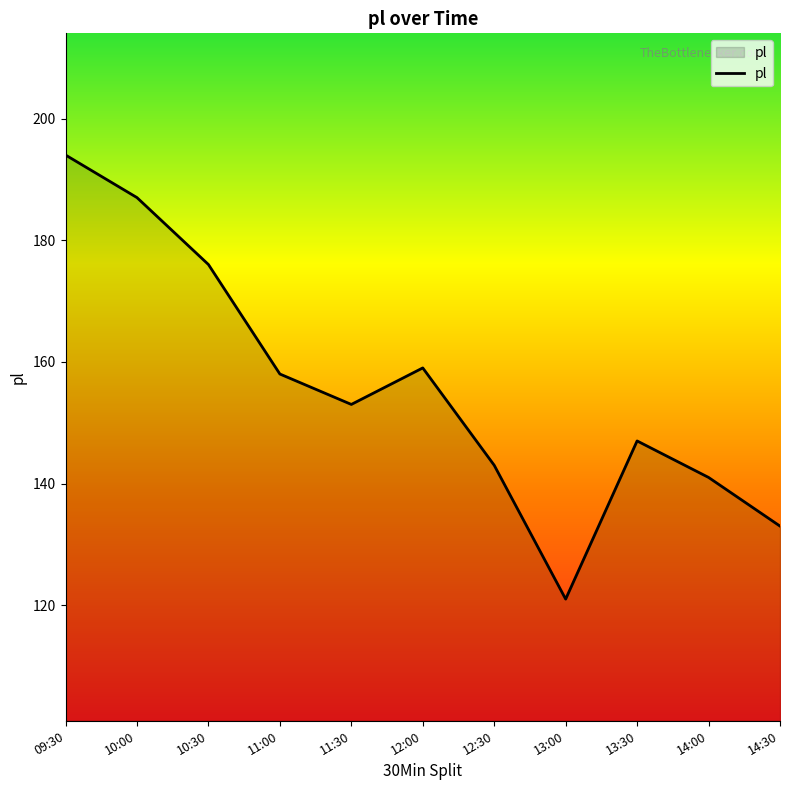

What is the approximate value at 13:00?

121